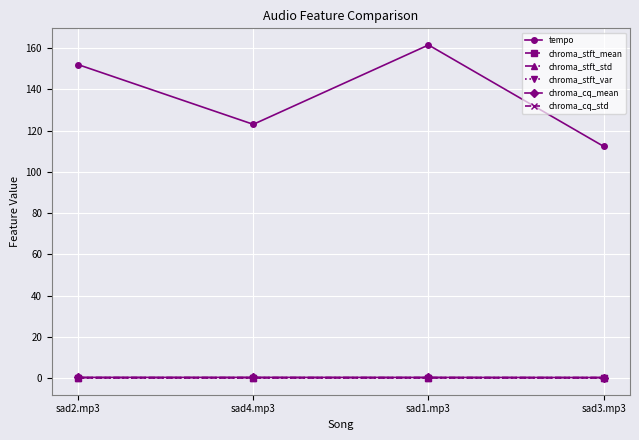

Is the value of tempo at sad1.mp3 greater than the value of chroma_cq_std at sad3.mp3?

Yes